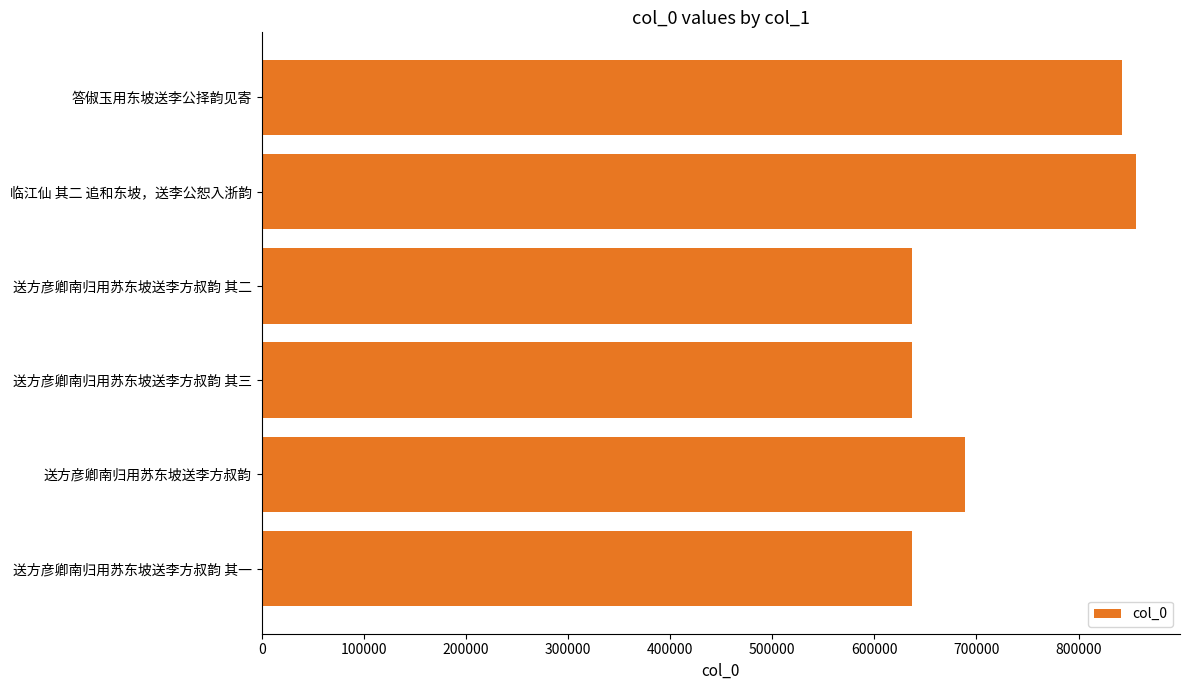

True or false: the data shows 248314 at 临江仙 其二 追和东坡，送李公恕入浙韵.

False